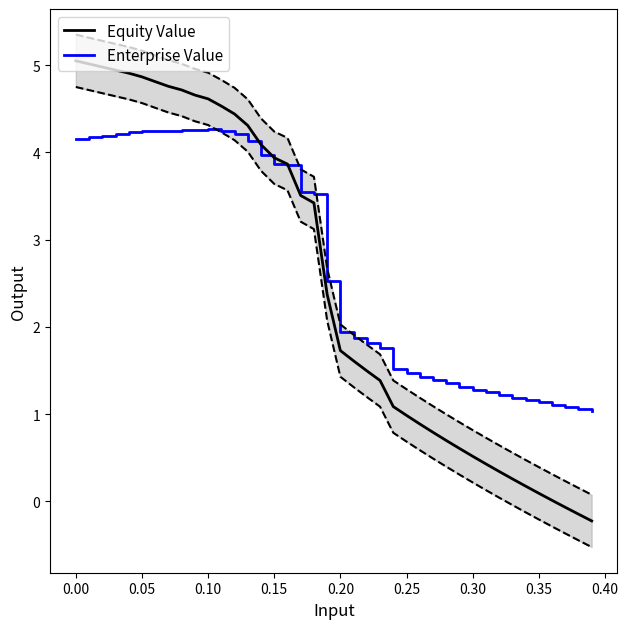

Reading left to right, list all the values displayed in this chart.

Enterprise Value (÷100): 4.2	4.2	4.2	4.2	4.2	4.2	4.2	4.2	4.3	4.3	4.3	4.2	4.2	4.1	4.0	3.9	3.9	3.5	3.5	2.5	1.9	1.9	1.8	1.8	1.5	1.5	1.4	1.4	1.4	1.3	1.3	1.2	1.2	1.2	1.2	1.1	1.1	1.1	1.1	1.0
Equity Value (÷100): 5.0	5.0	5.0	4.9	4.9	4.9	4.8	4.8	4.7	4.7	4.6	4.5	4.4	4.3	4.1	3.9	3.9	3.5	3.4	2.4	1.7	1.6	1.5	1.4	1.1	1.0	0.9	0.8	0.7	0.6	0.5	0.4	0.3	0.3	0.2	0.1	0.0	-0.1	-0.1	-0.2
Equity Upper: 5.3	5.3	5.3	5.2	5.2	5.2	5.1	5.1	5.0	5.0	4.9	4.8	4.7	4.6	4.4	4.2	4.2	3.8	3.7	2.7	2.0	1.9	1.8	1.7	1.4	1.3	1.2	1.1	1.0	0.9	0.8	0.7	0.6	0.6	0.5	0.4	0.3	0.2	0.2	0.1
Equity Lower: 4.7	4.7	4.7	4.6	4.6	4.6	4.5	4.5	4.4	4.4	4.3	4.2	4.1	4.0	3.8	3.6	3.6	3.2	3.1	2.1	1.4	1.3	1.2	1.1	0.8	0.7	0.6	0.5	0.4	0.3	0.2	0.1	0.0	-0.0	-0.1	-0.2	-0.3	-0.4	-0.4	-0.5